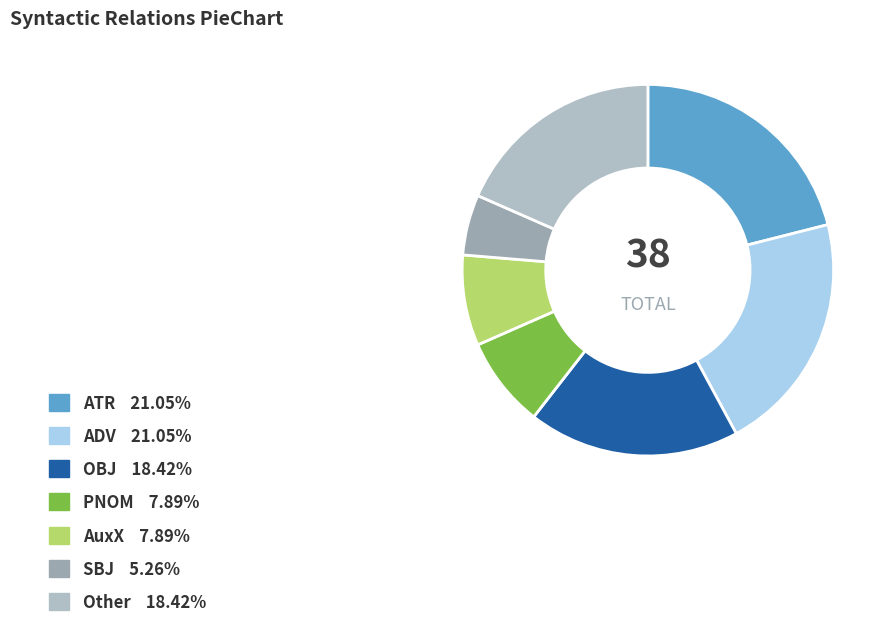

How many segments does this pie chart have?

7